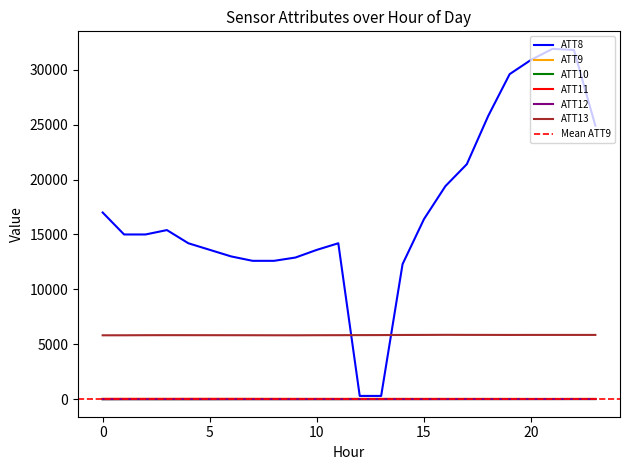

What is the difference between the highest and lowest values at 5?

13596.2